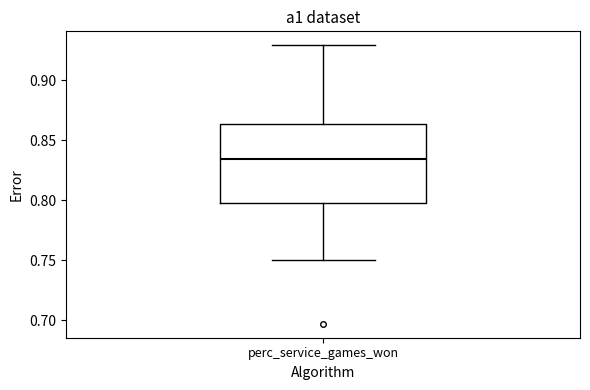

Where does the upper whisker of the box for perc_service_games_won end on the y-axis? The values are not printed on the chart, so give them approximately, as read against the axis.

0.930